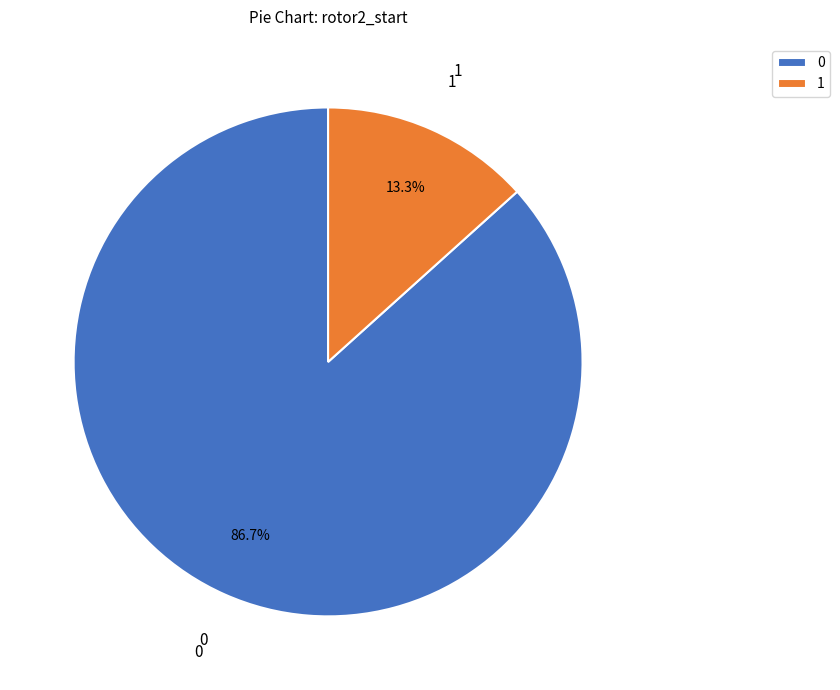

How many segments does this pie chart have?

2